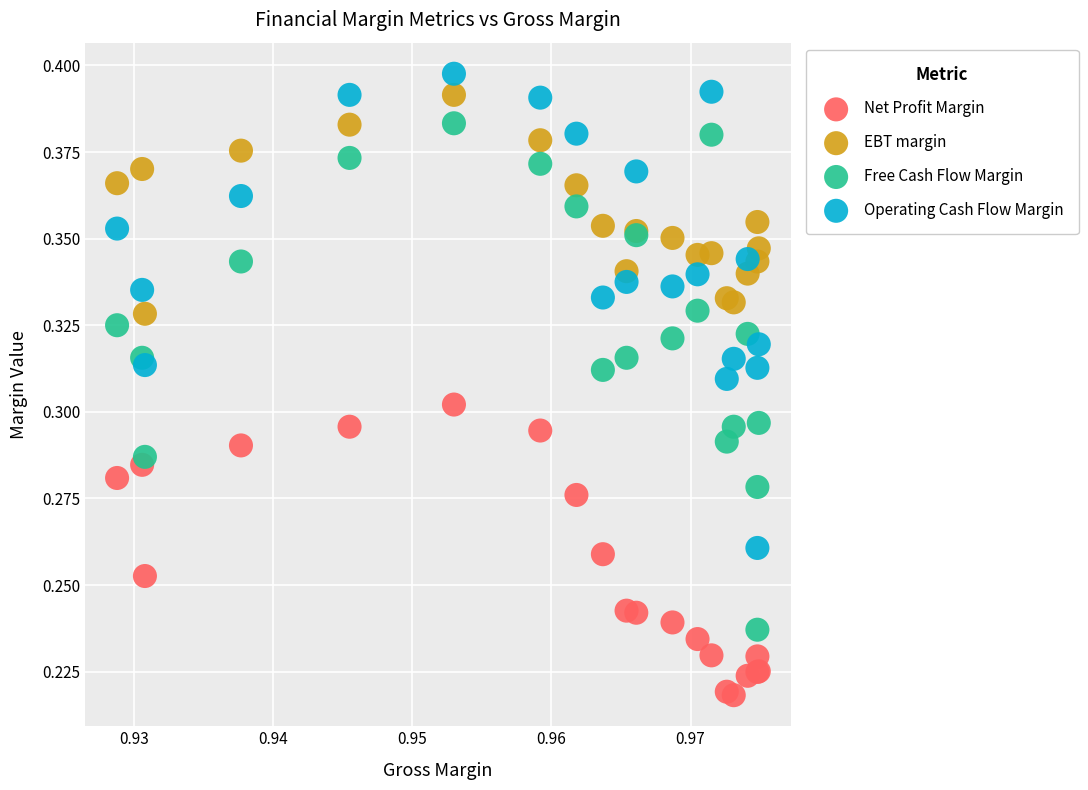

Which series has the widest spread of Y values?

Free Cash Flow Margin